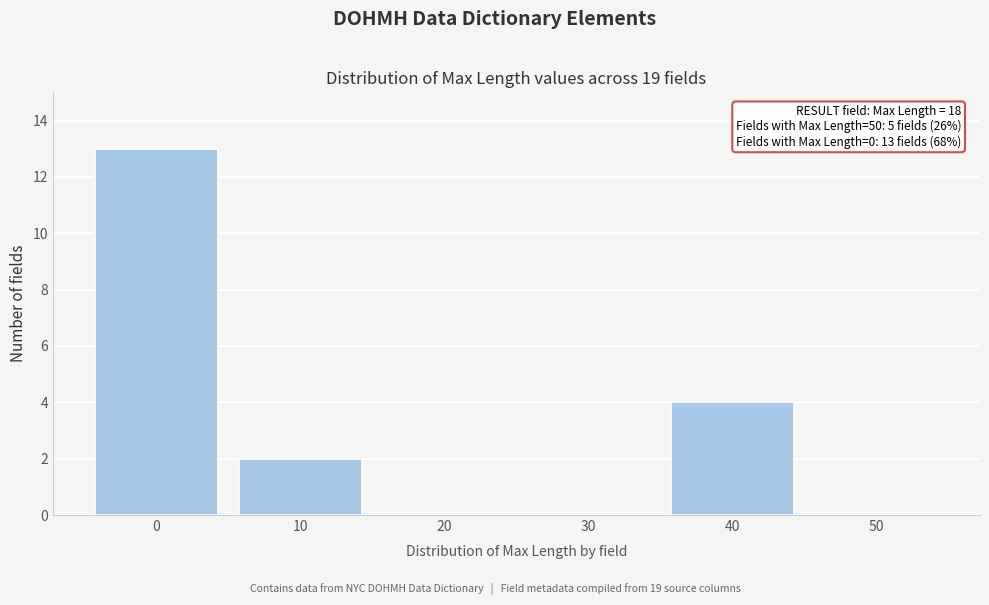

Reading left to right, list all the values displayed in this chart.

0=13	10=2	20=0	30=0	40=4	50=0